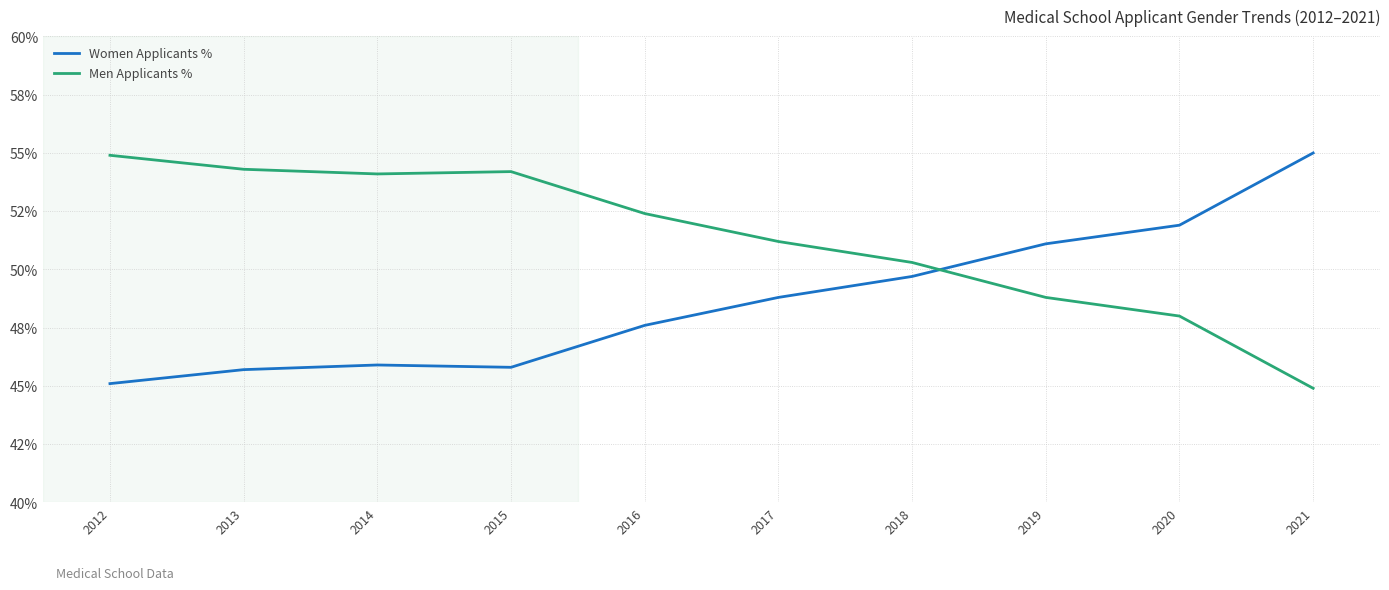

What is the sum of all Men Applicants % values?

513.1